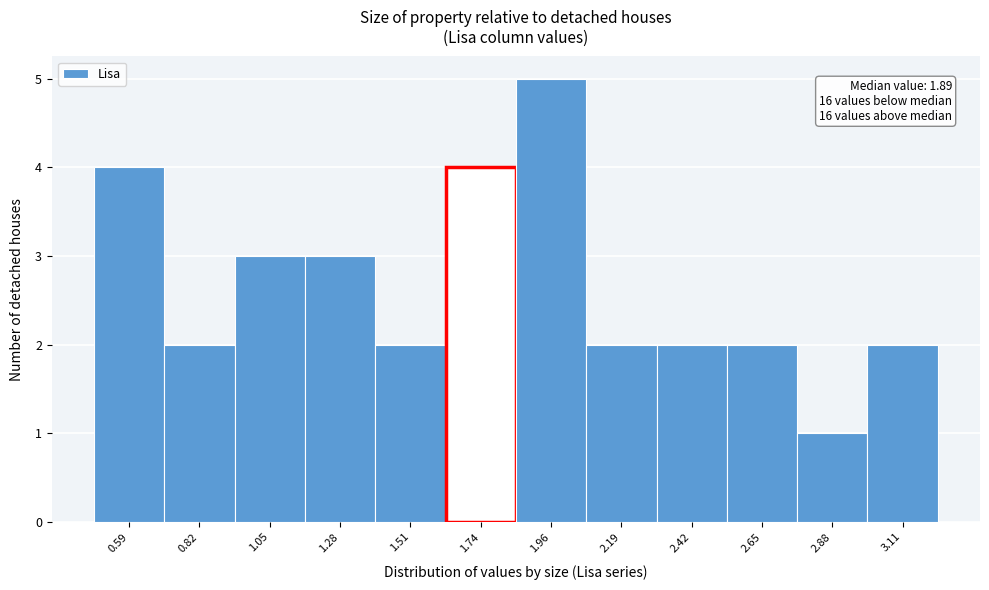

Reading right to left, extract all data points from this chart.

2	1	2	2	2	5	4	2	3	3	2	4